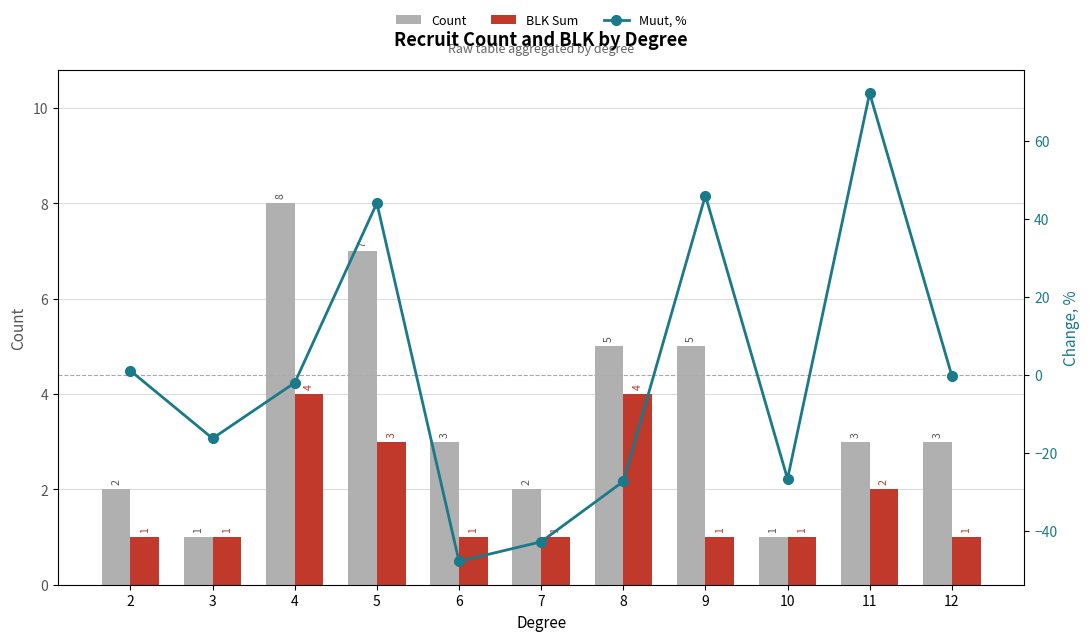

The value of BLK Sum at 10 is 1.0. True or false?

True